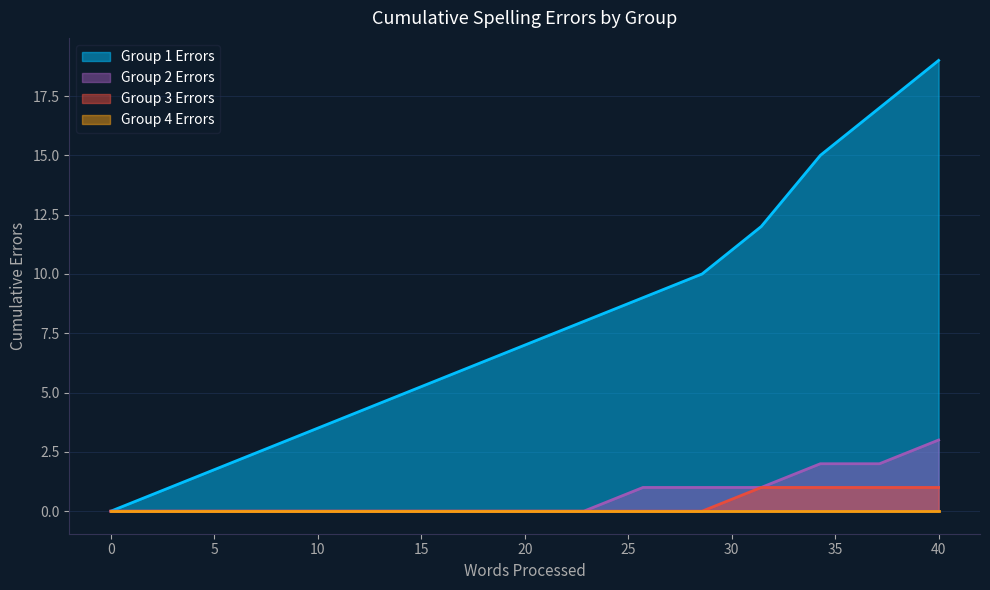

Is it true that Participant 3 Errors equals -1 at 4?

False